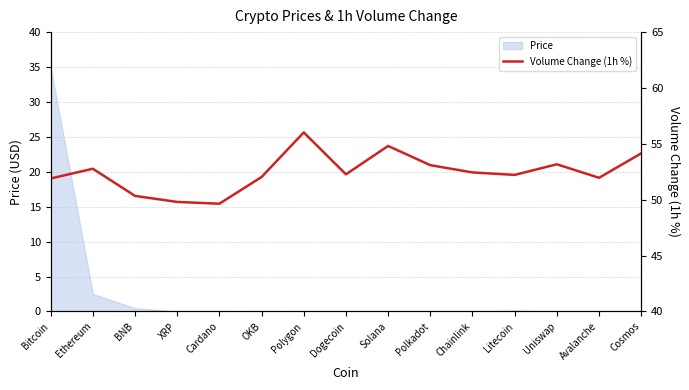

What is the ratio of the value at Cosmos to the value at Polygon?

1.0